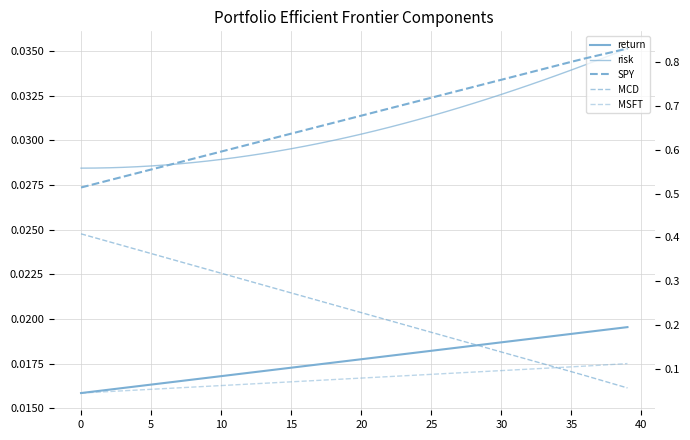

Is it true that return equals 0.0 at 40?

False